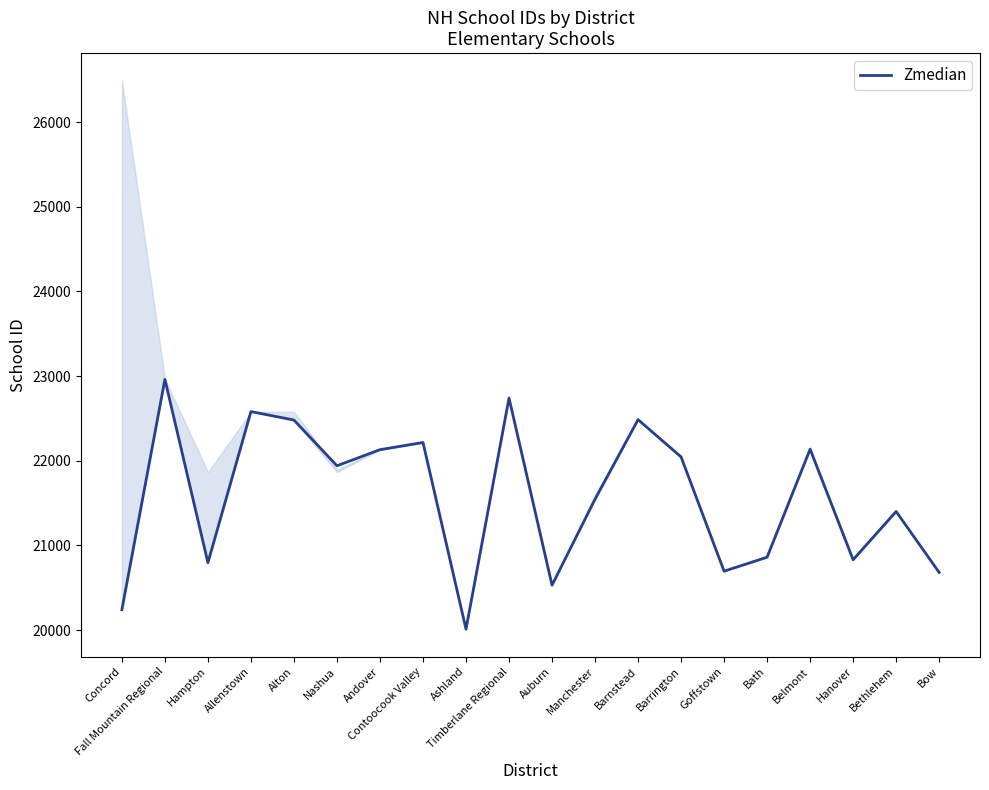

Rank the categories by value from highest to lowest.

Fall Mountain Regional, Timberlane Regional, Allenstown, Barnstead, Alton, Contoocook Valley, Belmont, Andover, Barrington, Nashua, Manchester, Bethlehem, Bath, Hanover, Hampton, Goffstown, Bow, Auburn, Concord, Ashland